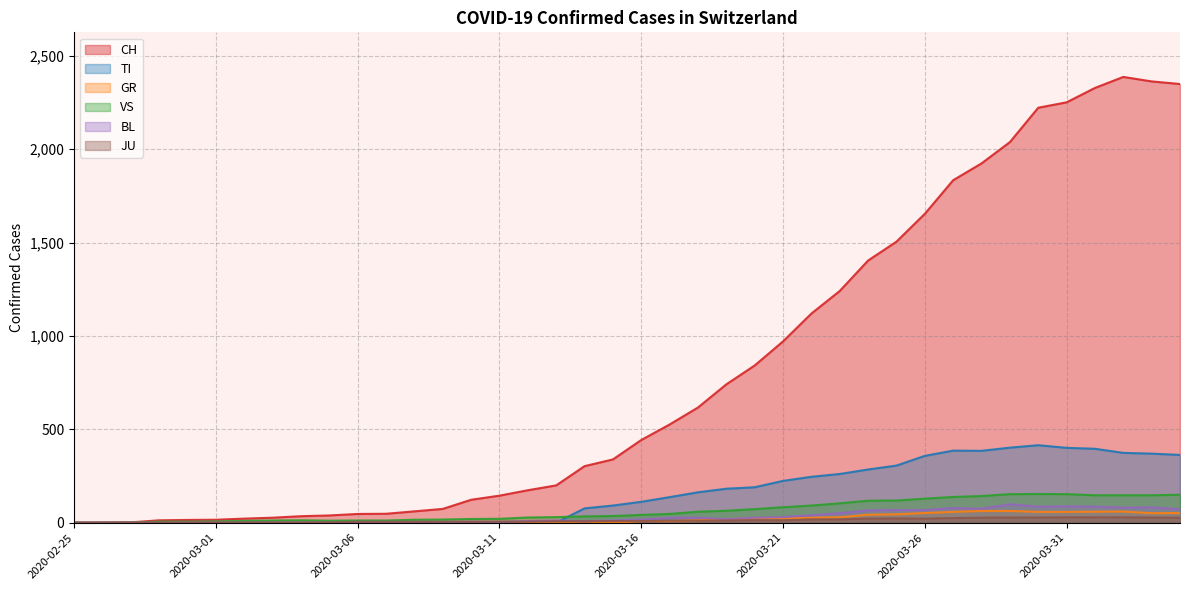

What are all the series names shown in the legend?

CH, TI, GR, VS, BL, JU